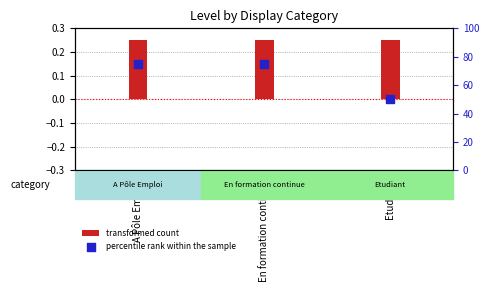

What are all the series names shown in the legend?

transformed count, percentile rank within the sample